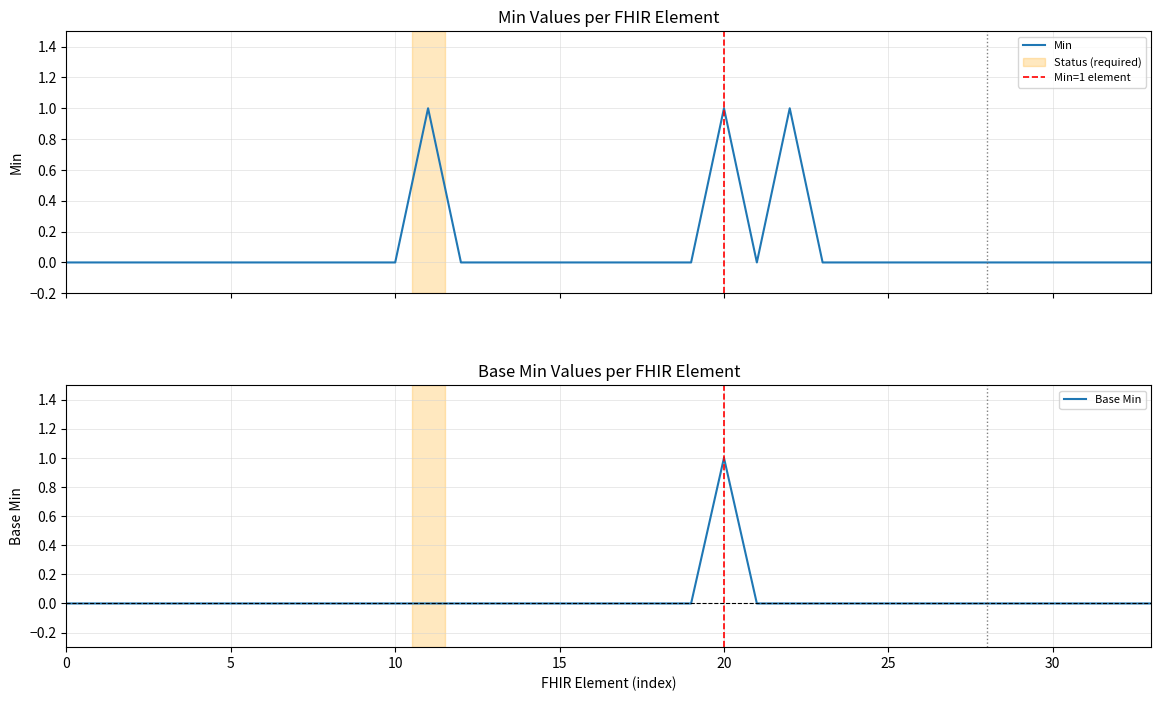

What are all the series names shown in the legend?

Min, Base Min